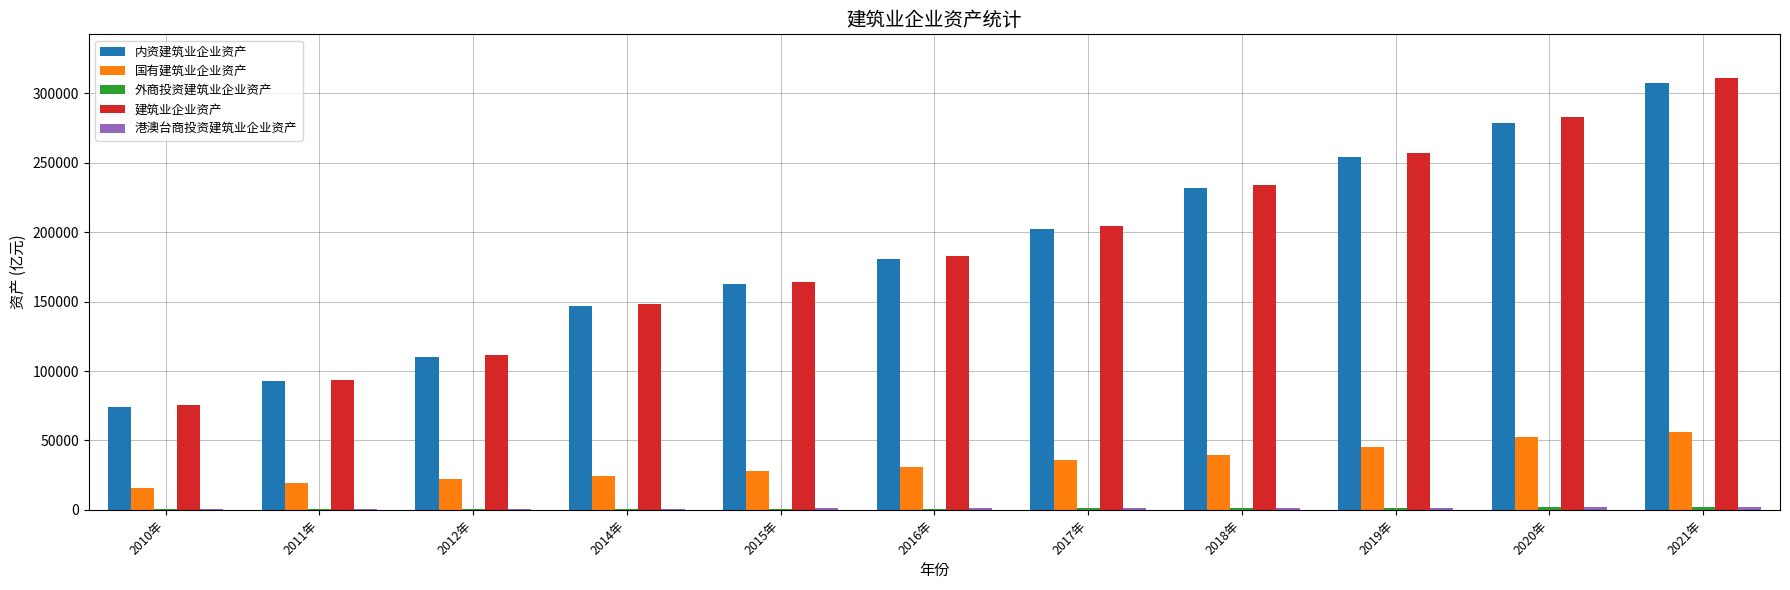

Are the bars horizontal?

No